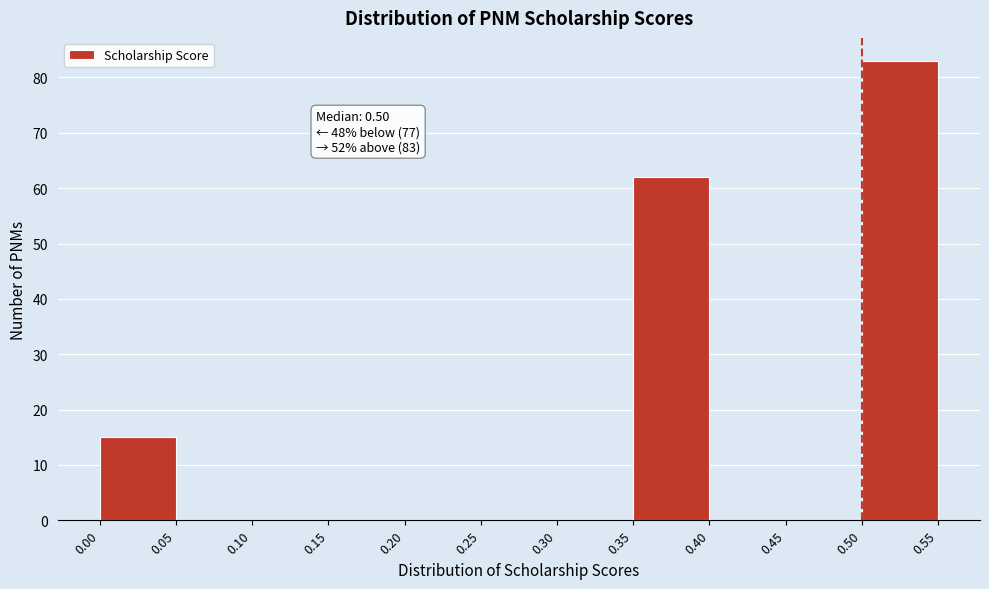

Over which range of the x-axis is the bar tallest?

0.50 to 0.55